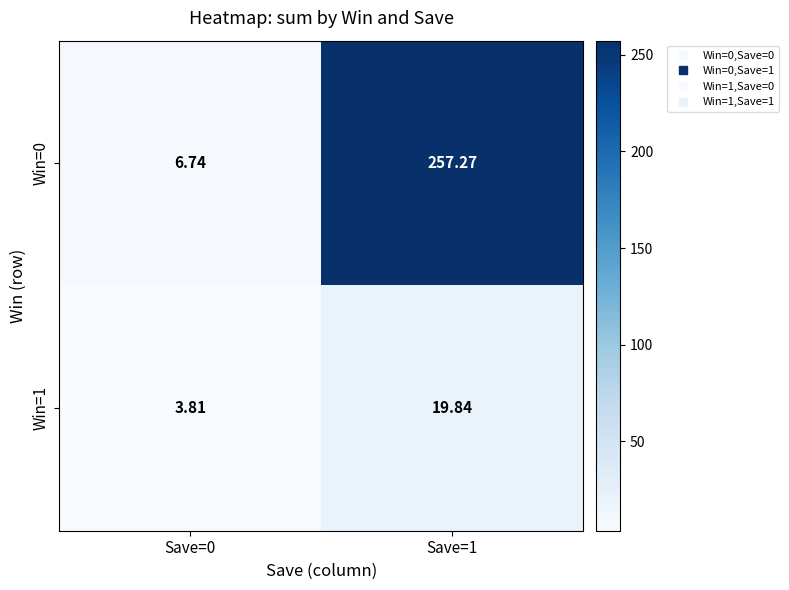

What is the total value across all series at Save=1?

277.1